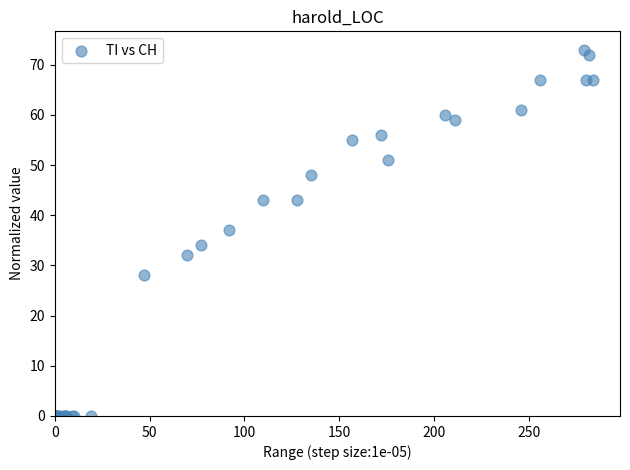

What Y value in the scatter plot is closest to 36?

37